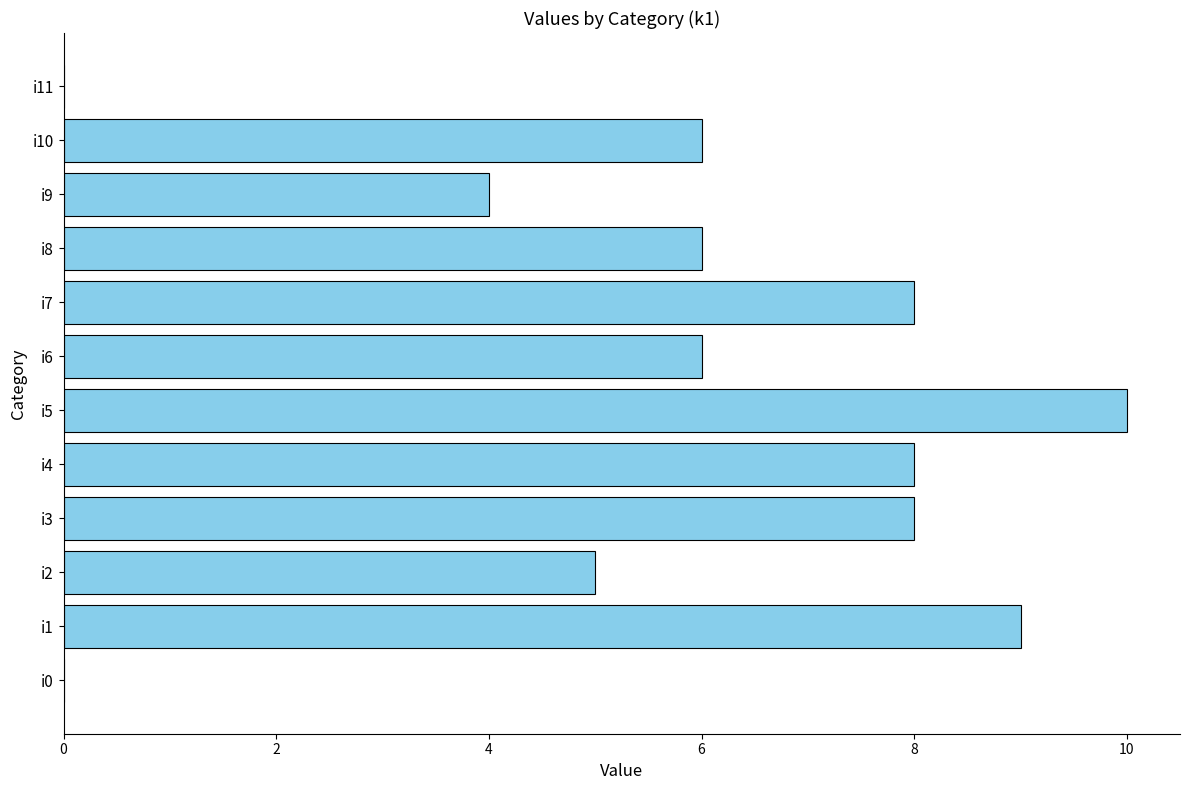

True or false: the data shows -5 at i0.

False